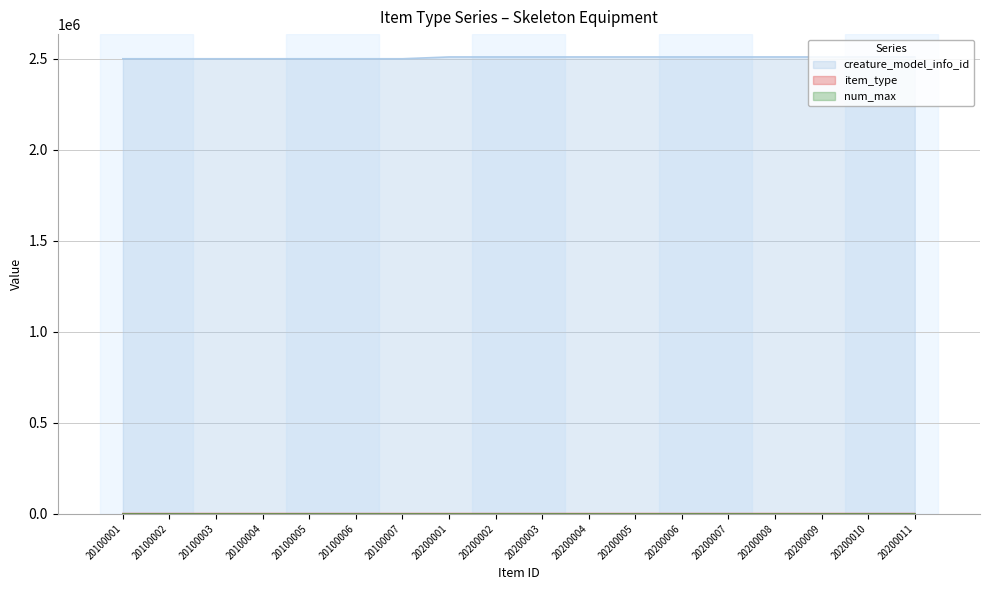

True or false: item_type and creature_model_info_id cross at least once.

False